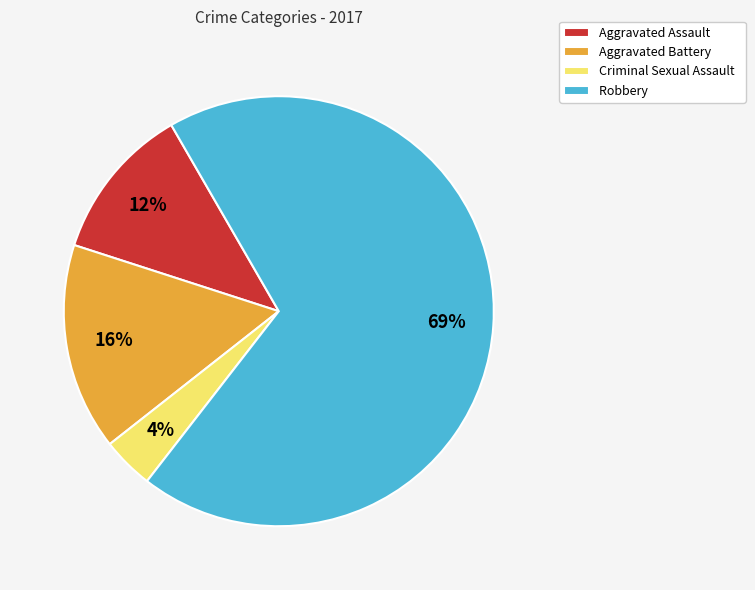

Combined, do Aggravated Assault and Robbery account for over 50%?

Yes